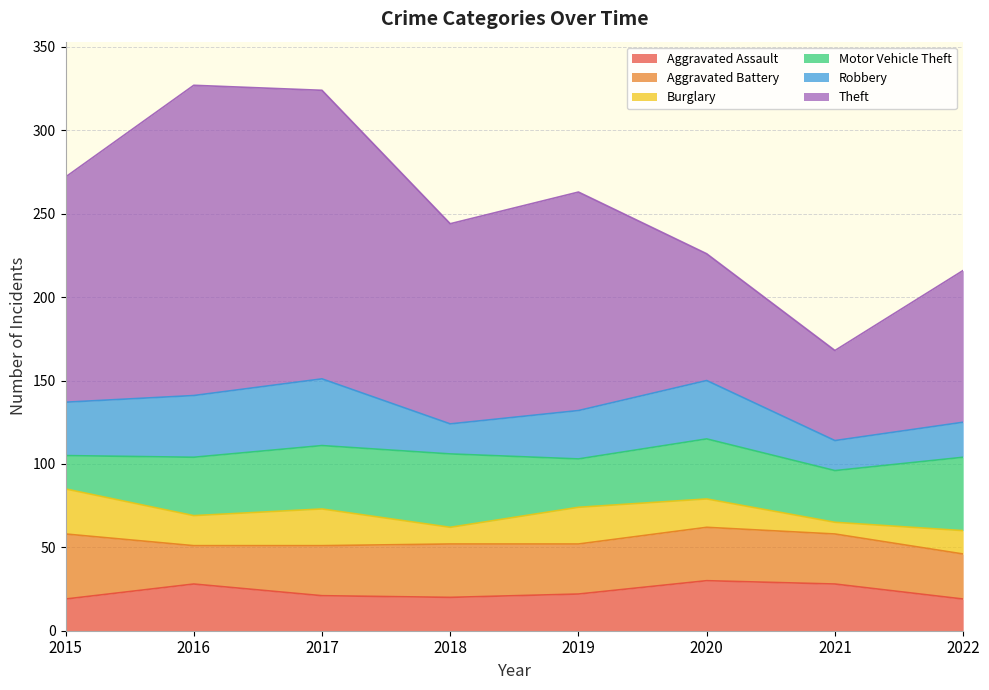

At which category is the sum across all series the highest?

2016